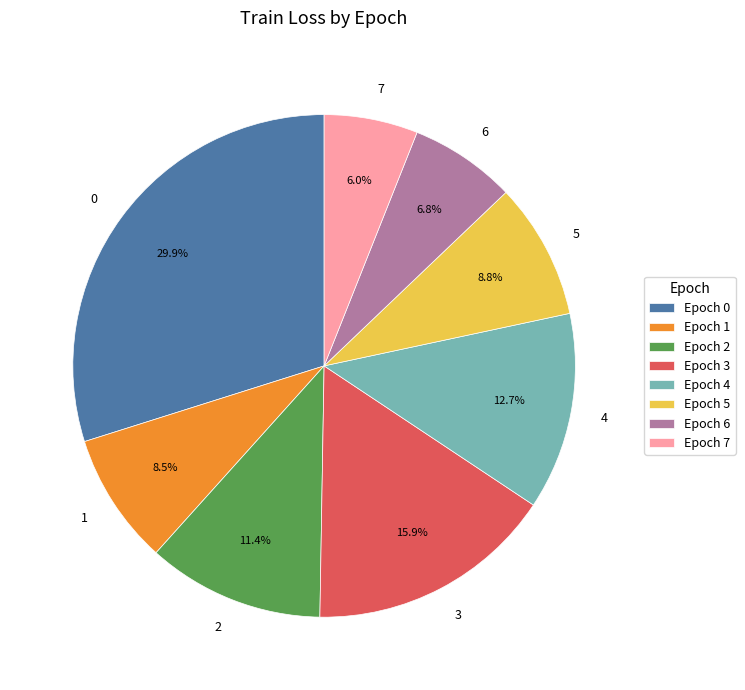

To the nearest percent, what portion does 3 represent?

16%